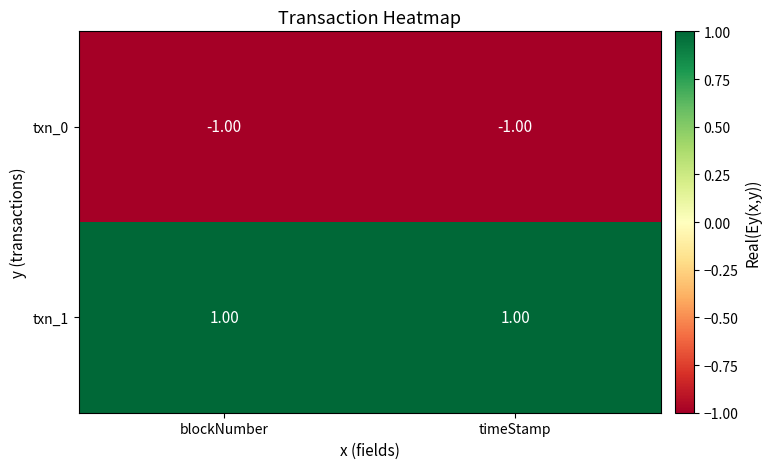

At which label is txn_0 closest to -1?

blockNumber